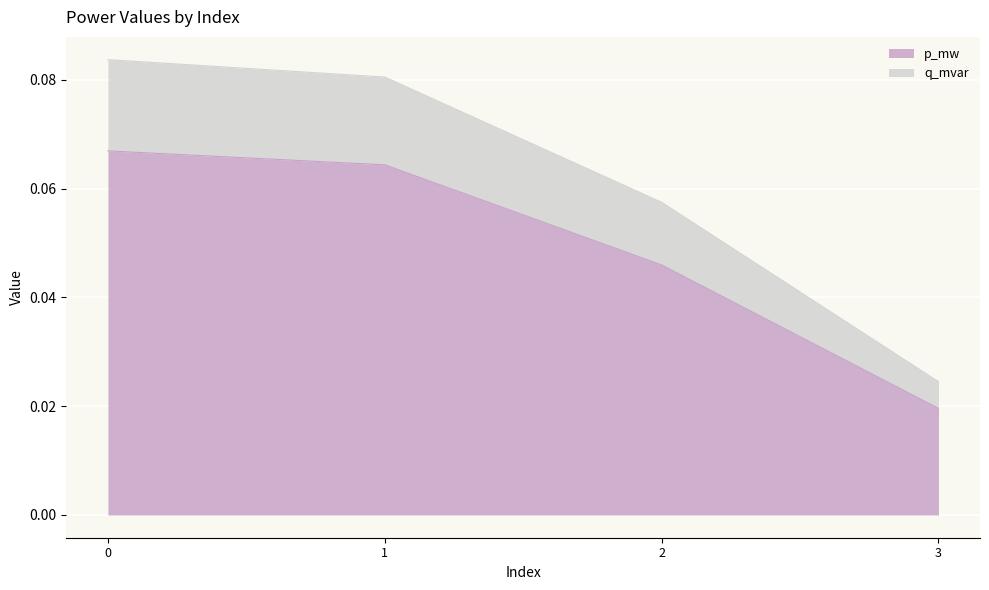

Rank the series at 0 from lowest to highest value.

q_mvar, p_mw